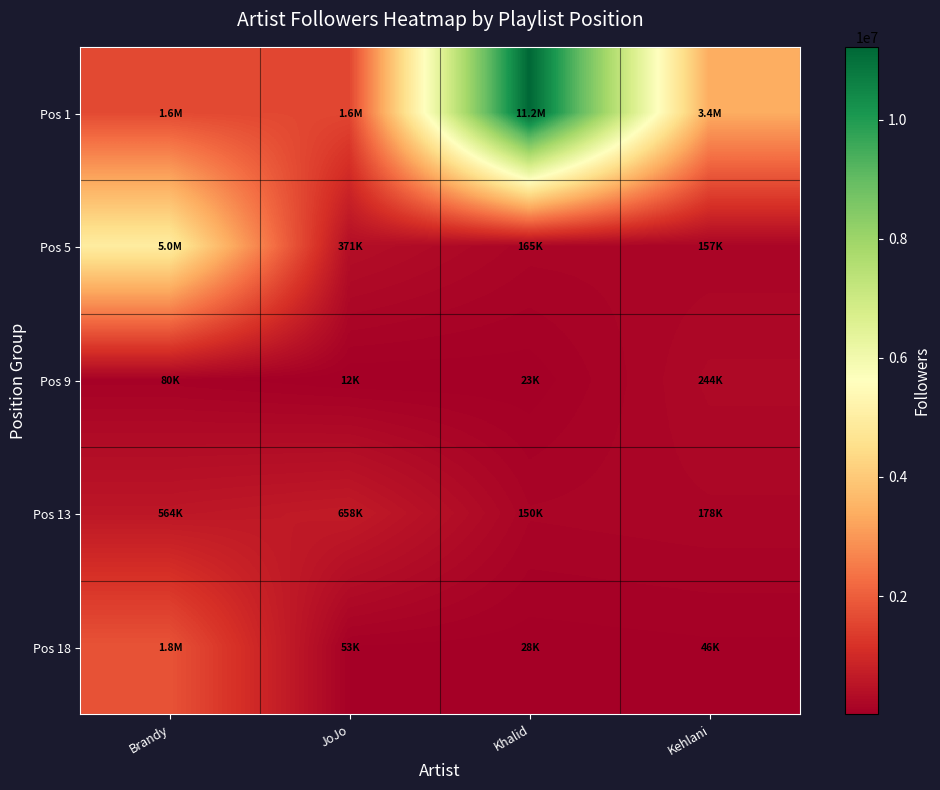

What is the greatest value displayed?

11224024